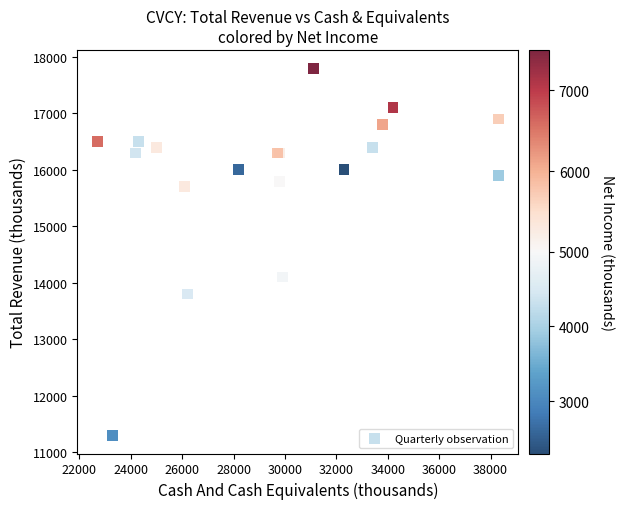

What Y value in the scatter plot is closest to 14550?

14100